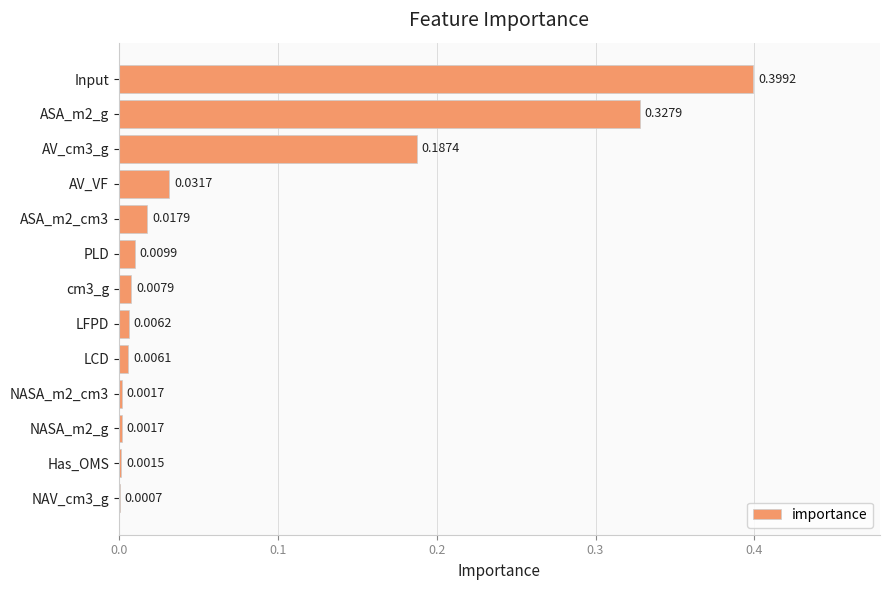

Which label corresponds to the largest value in the chart?

Input